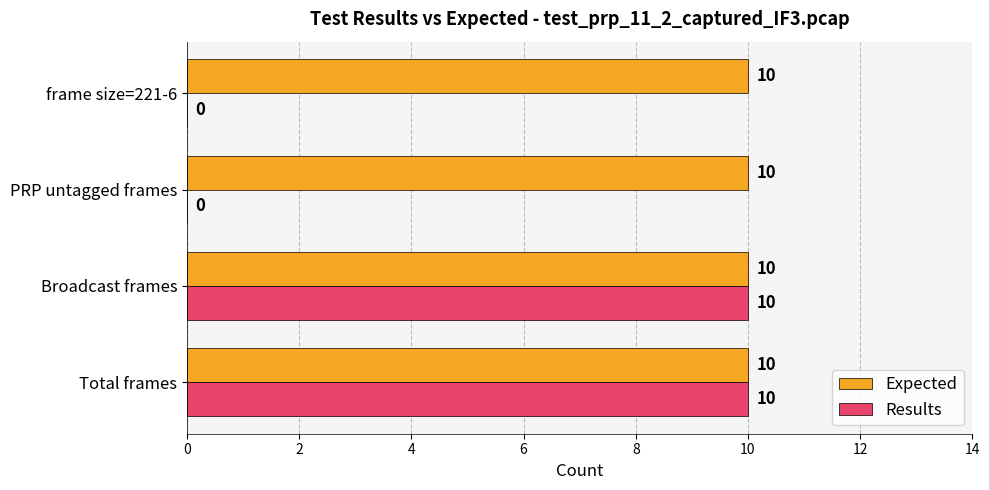

Is it true that Expected equals 10 at Broadcast frames?

True